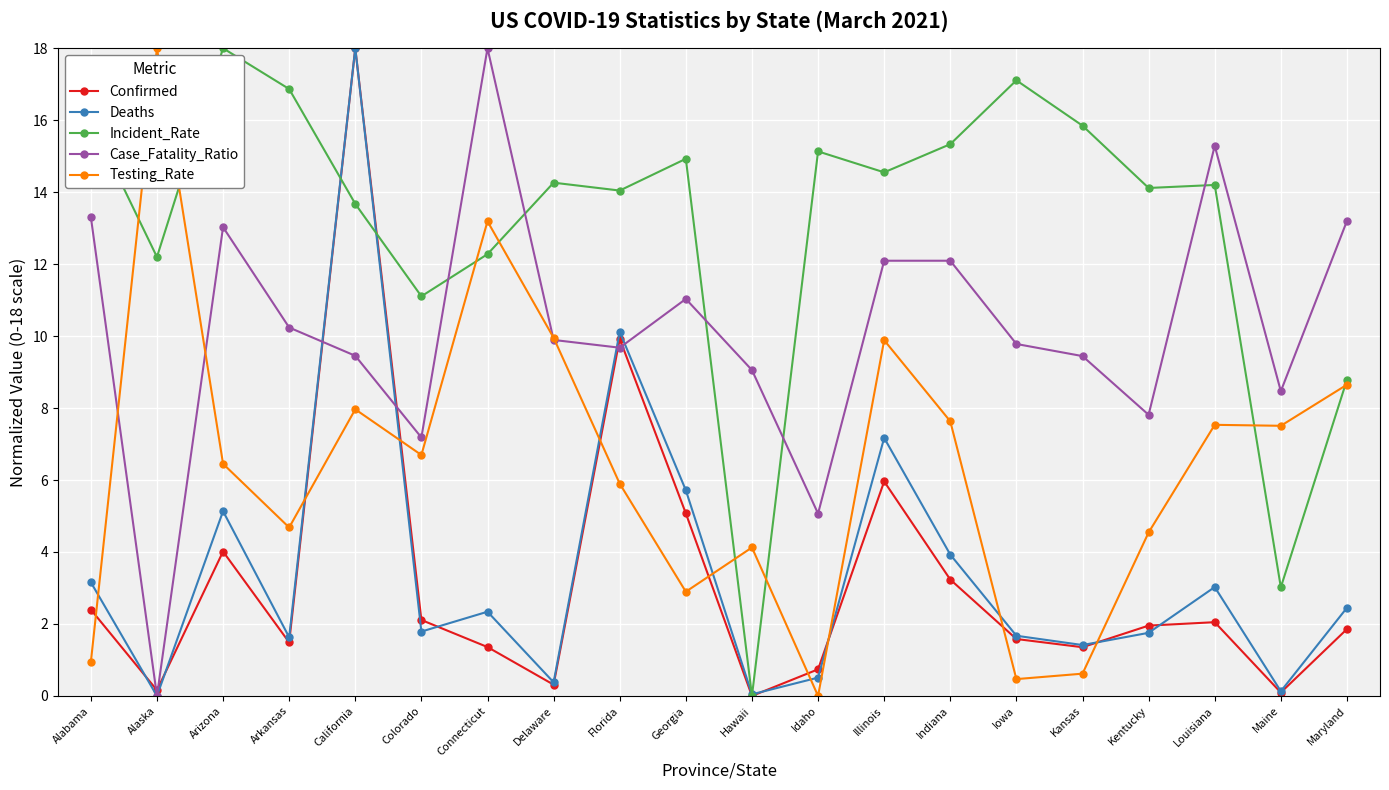

What is the sum of all Deaths values?

70.4